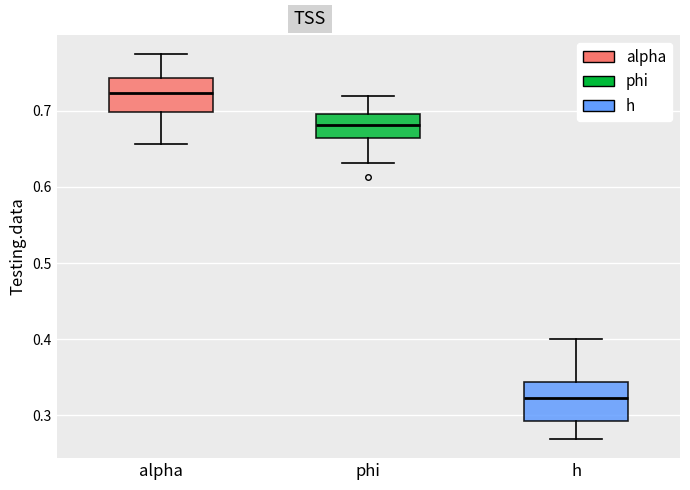

Reading left to right, transcribe this box plot: for each box, give where its median line is, the range the box spans, and where its two whiskers end, as read against the y-axis. The values are not printed on the chart, so give them approximately, as read against the axis.

alpha: median 0.72, box 0.70 to 0.74, whiskers 0.66 to 0.77
phi: median 0.68, box 0.66 to 0.70, whiskers 0.63 to 0.72
h: median 0.32, box 0.29 to 0.34, whiskers 0.27 to 0.40